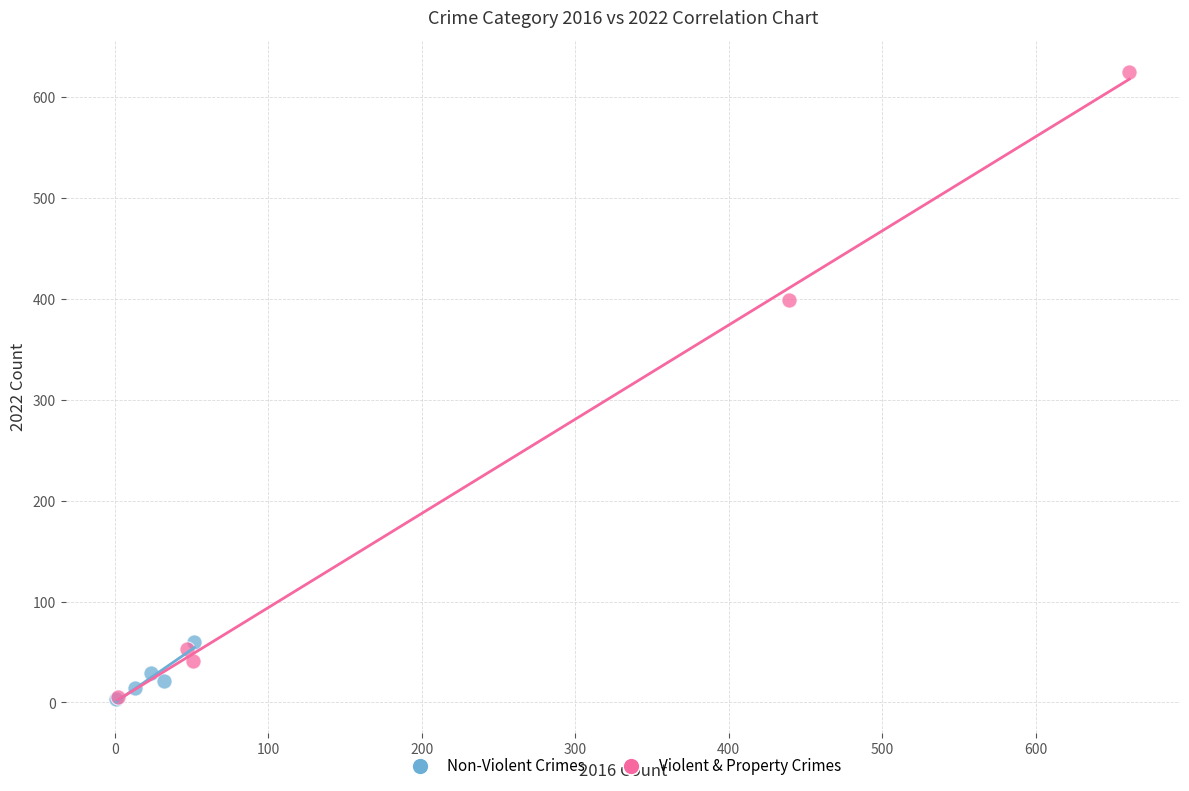

Which series contains the highest Y value?

Violent & Property Crimes